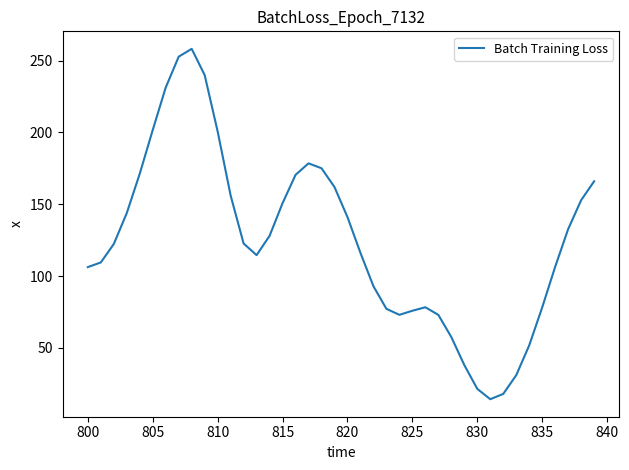

What is the smallest value displayed?

14.2